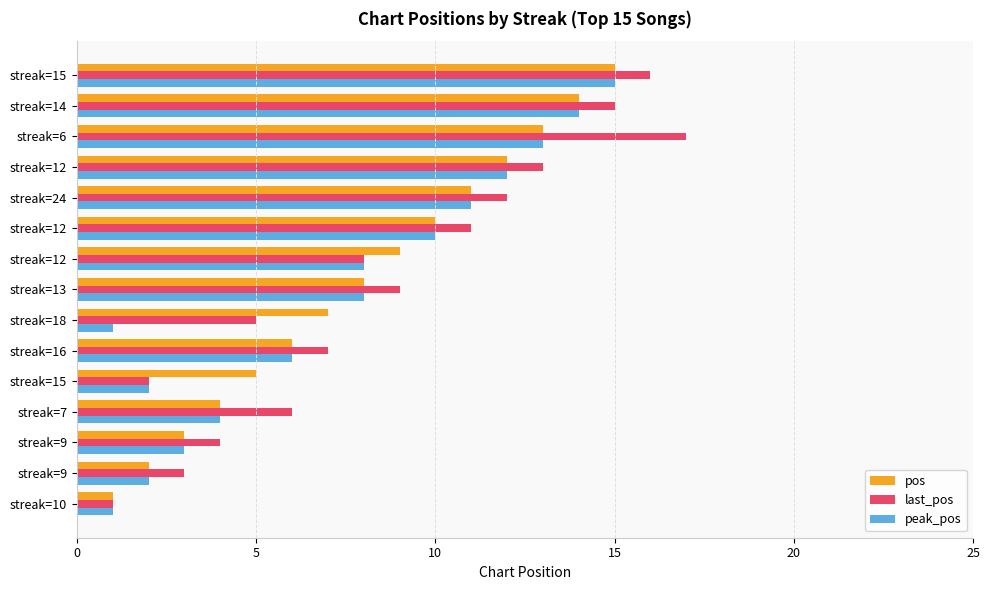

What is the difference between the second highest and minimum values in the pos series?

13